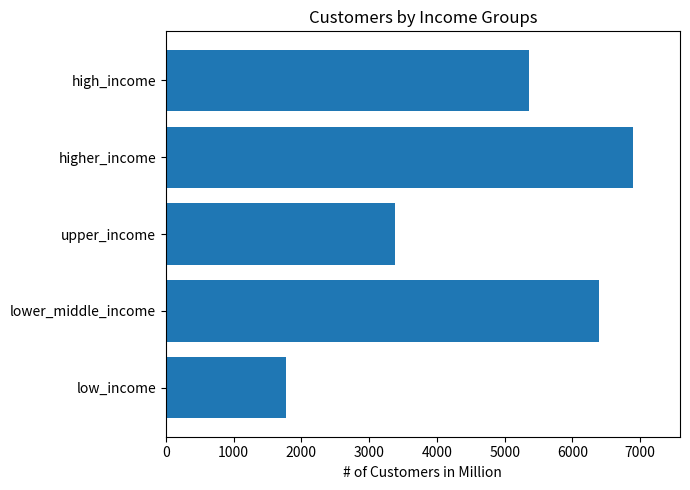

Is it true that the value at upper_income is 3378?

True